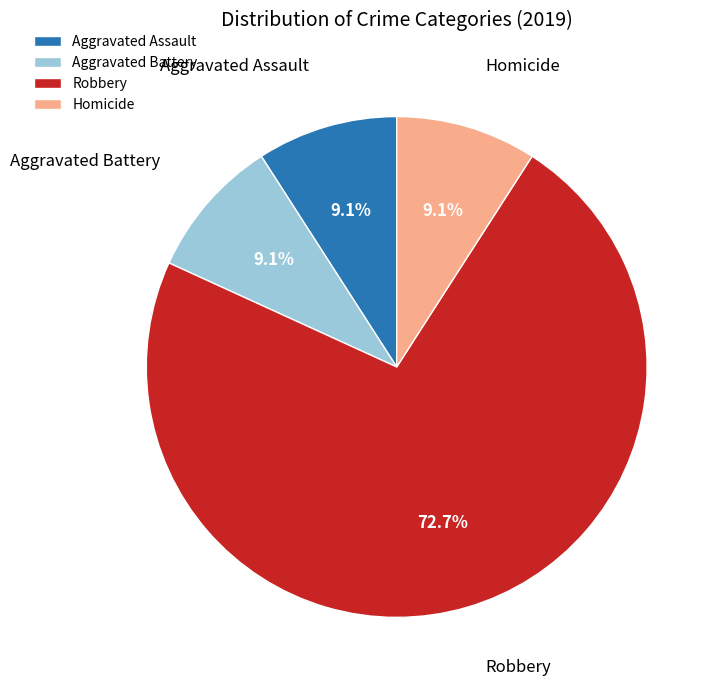

Is Robbery the majority of the pie?

Yes